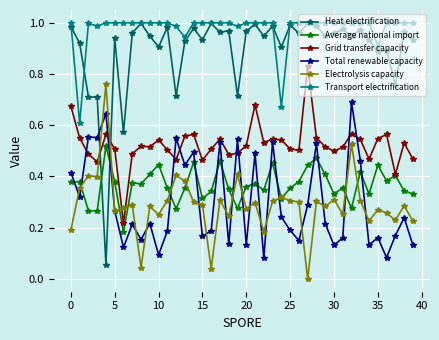

True or false: Total renewable capacity has more than 0 interior local peaks.

True